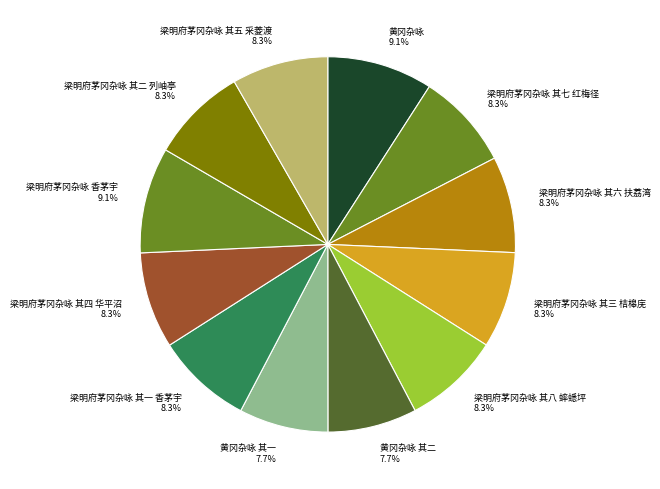

The 梁明府茅冈杂咏 其五 采菱渡 slice represents 1% of the pie. True or false?

False